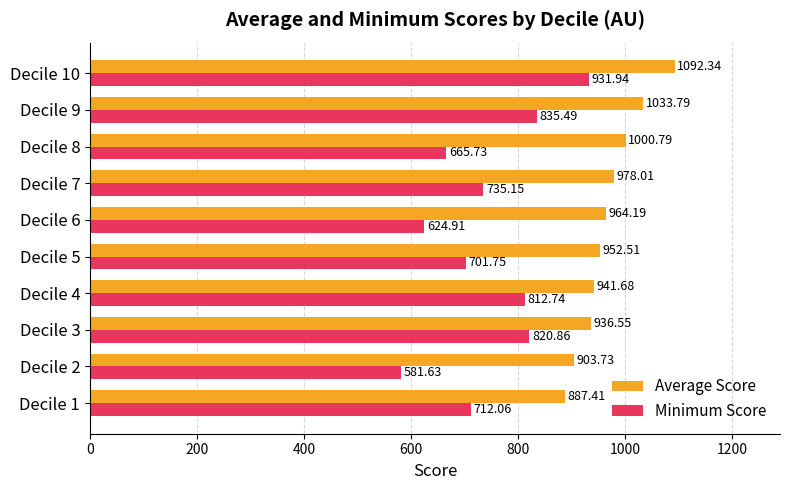

Is the value of Minimum Score at Decile 10 greater than the value of Average Score at Decile 3?

No